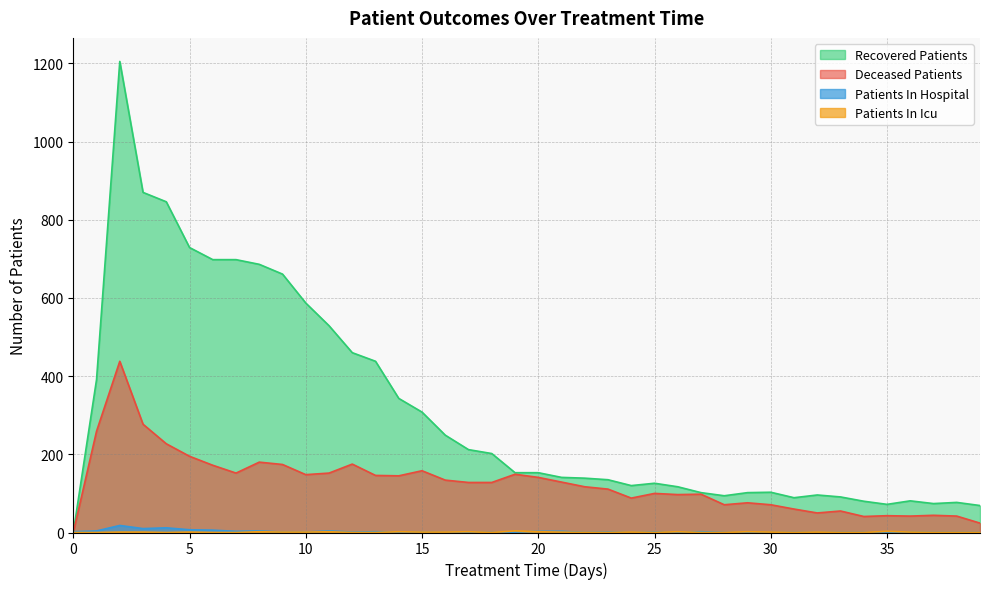

Which category has the lowest value across all series?

16